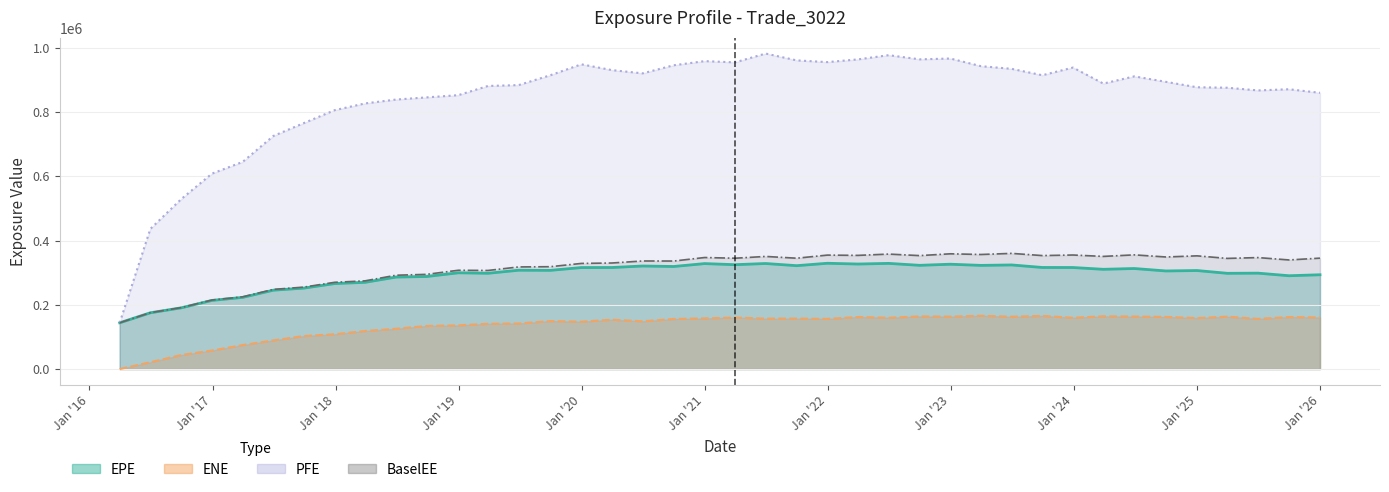

What is the difference between the highest and lowest values at 2025-06-30?

711288.0